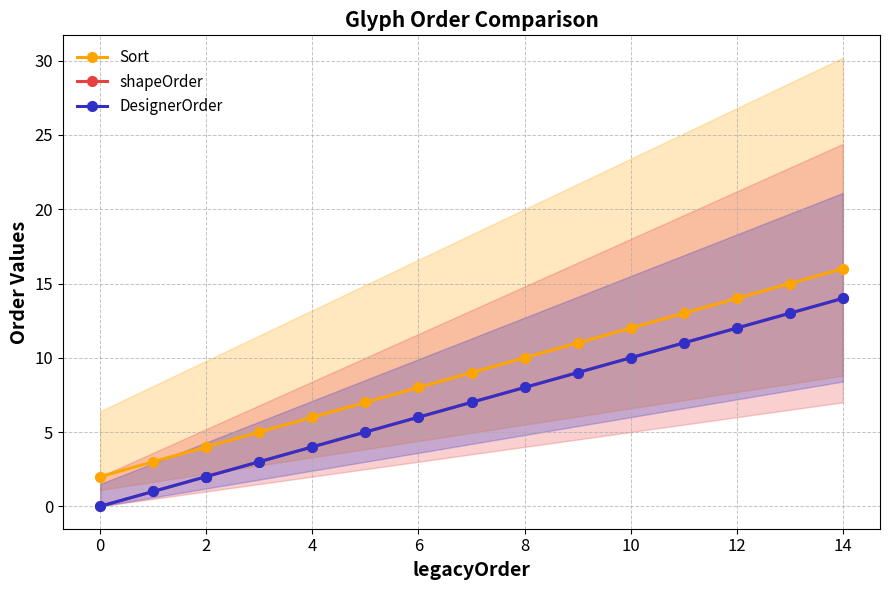

What is the value of the shapeOrder point at the 12th from the left?

10